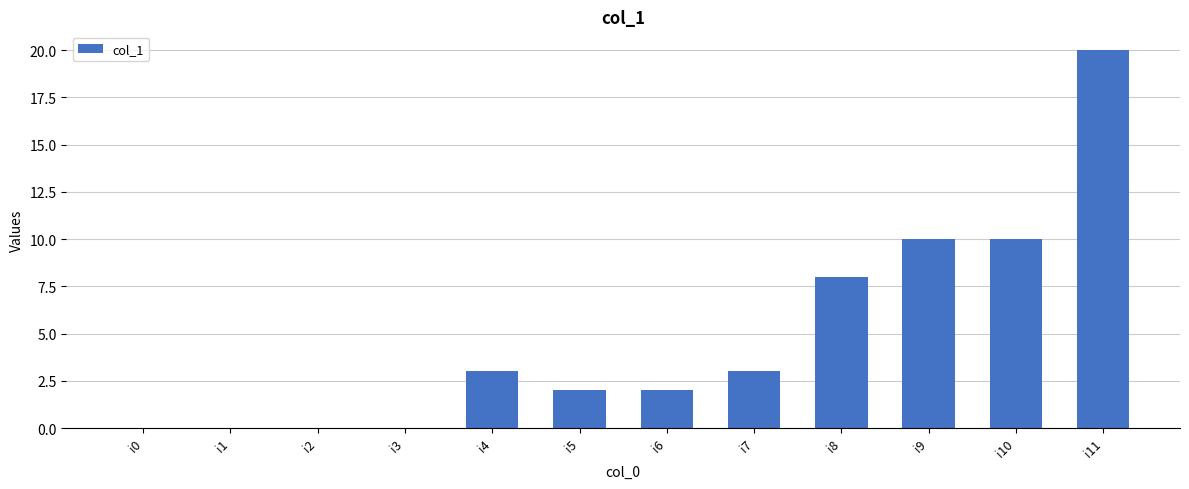

The chart shows a value of 20 at i11. True or false?

True